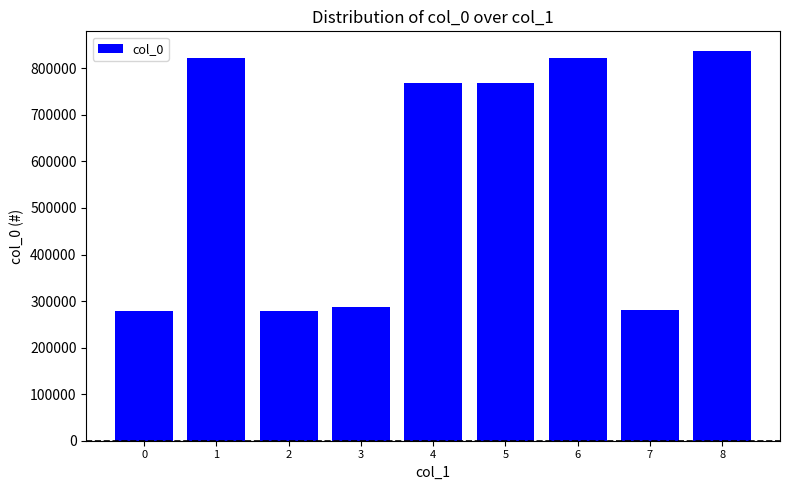

How many data points are less than 768181?

4